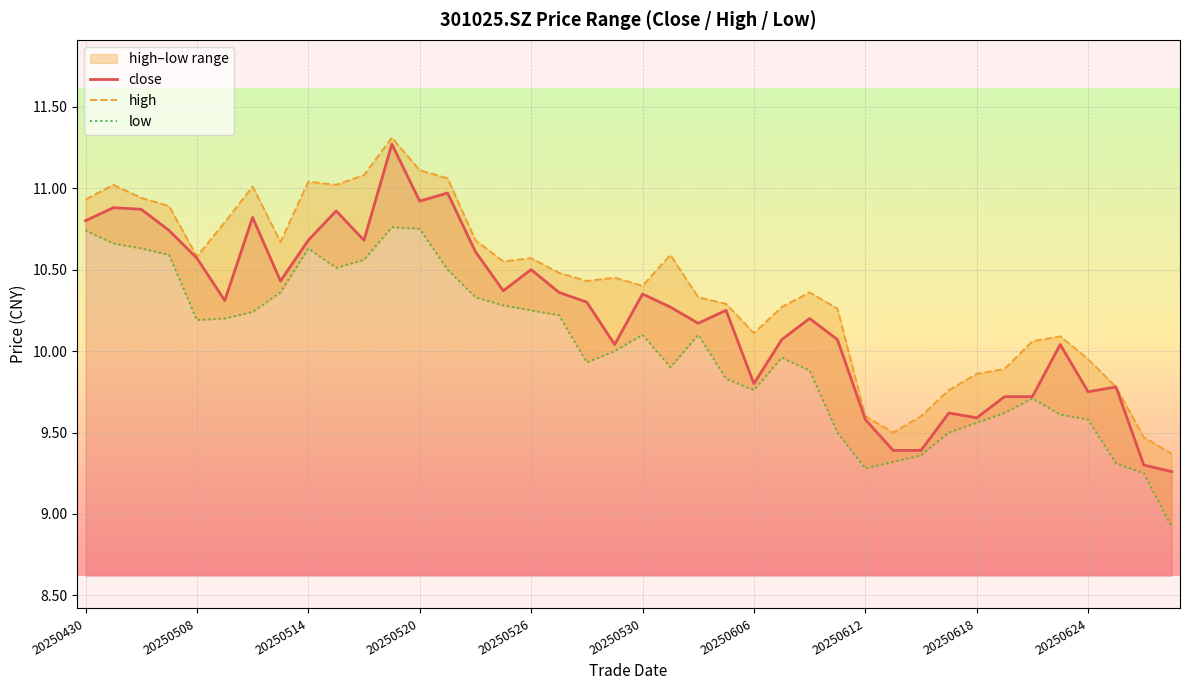

At which label does close first exceed 10?

20250430